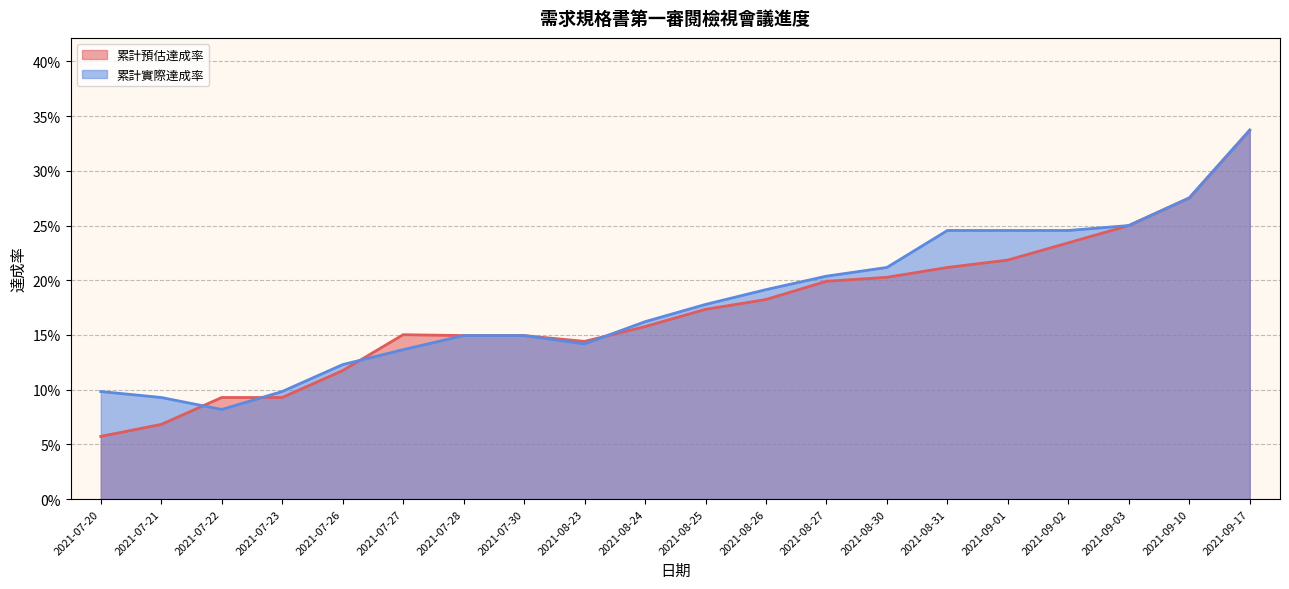

What is the value of the 累計預估達成率 point at the 7th from the left?

0.1